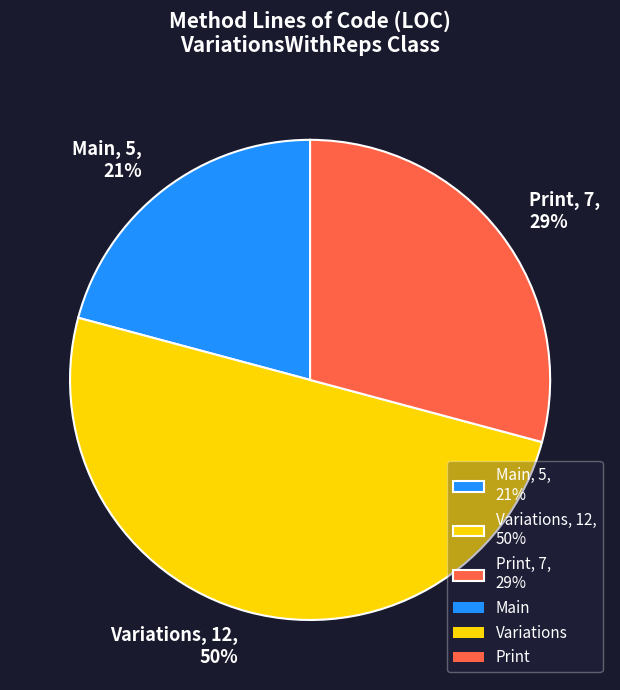

True or false: Print accounts for 41% of the total.

False